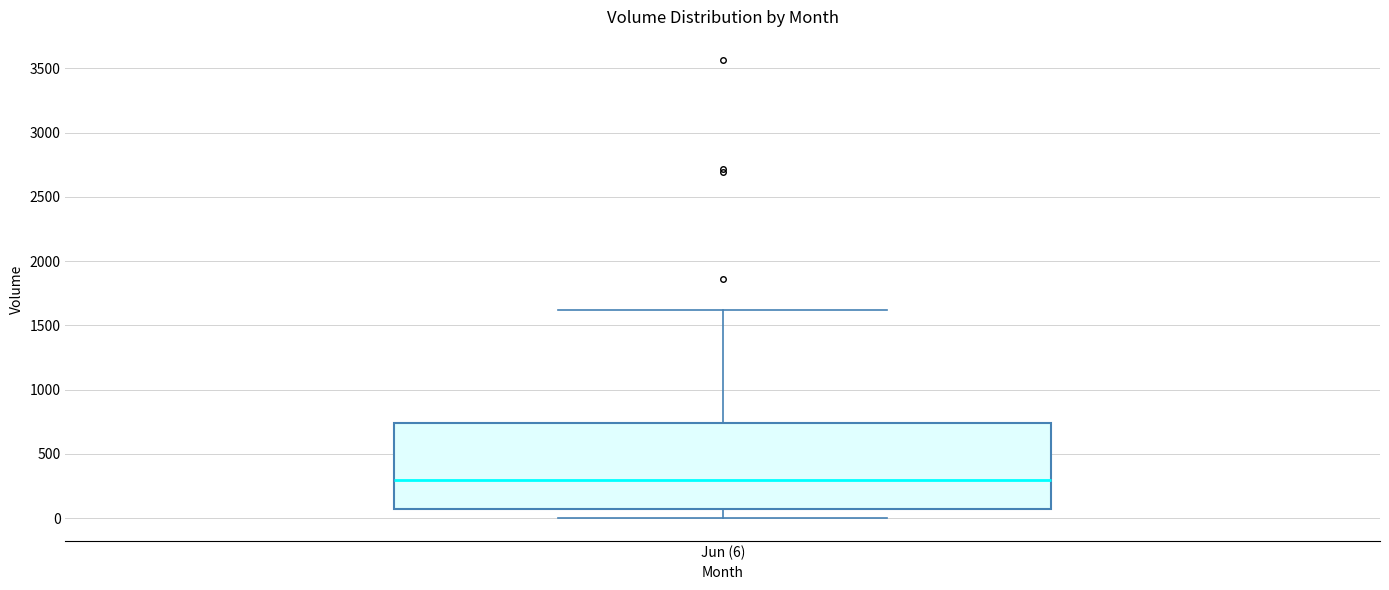

Where does the upper whisker of the box for Jun (6) end on the y-axis? The values are not printed on the chart, so give them approximately, as read against the axis.

1600